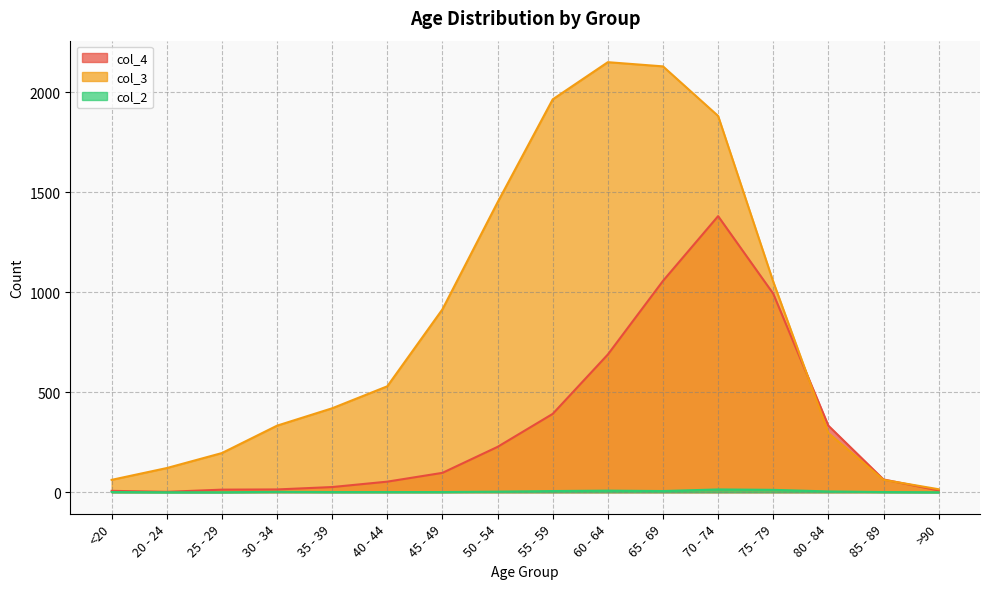

Which series changed the most between <20 and 60 - 64?

col_3